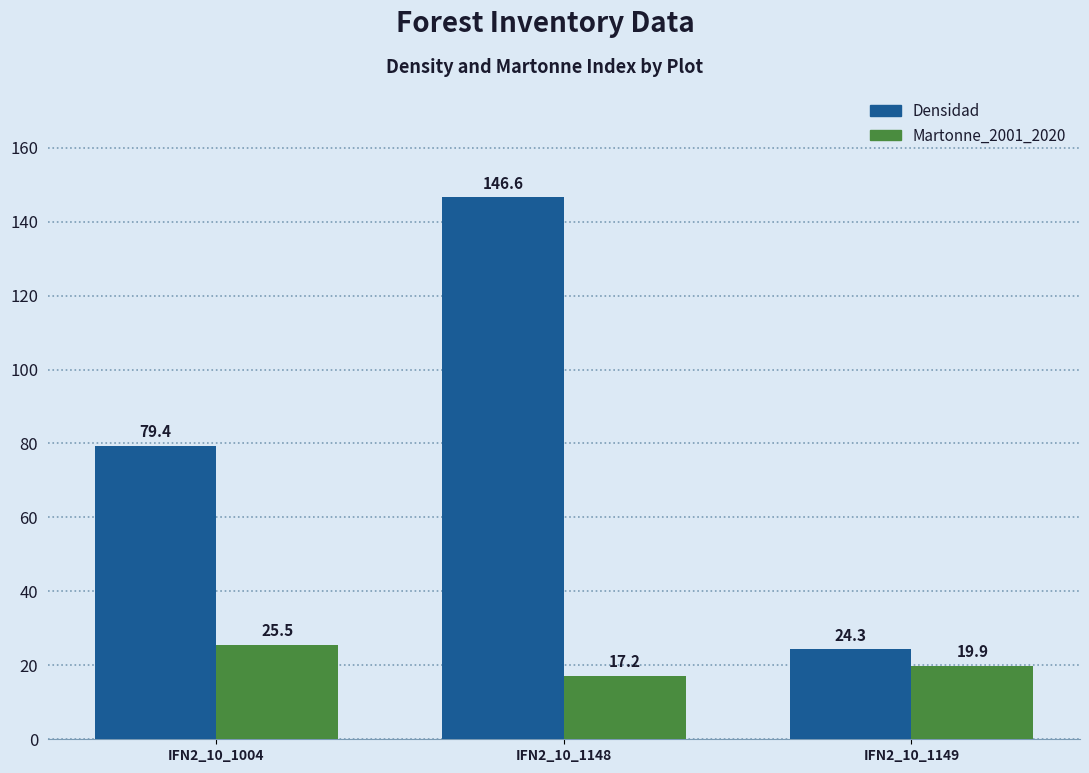

What is the sum of all Densidad values?

250.3